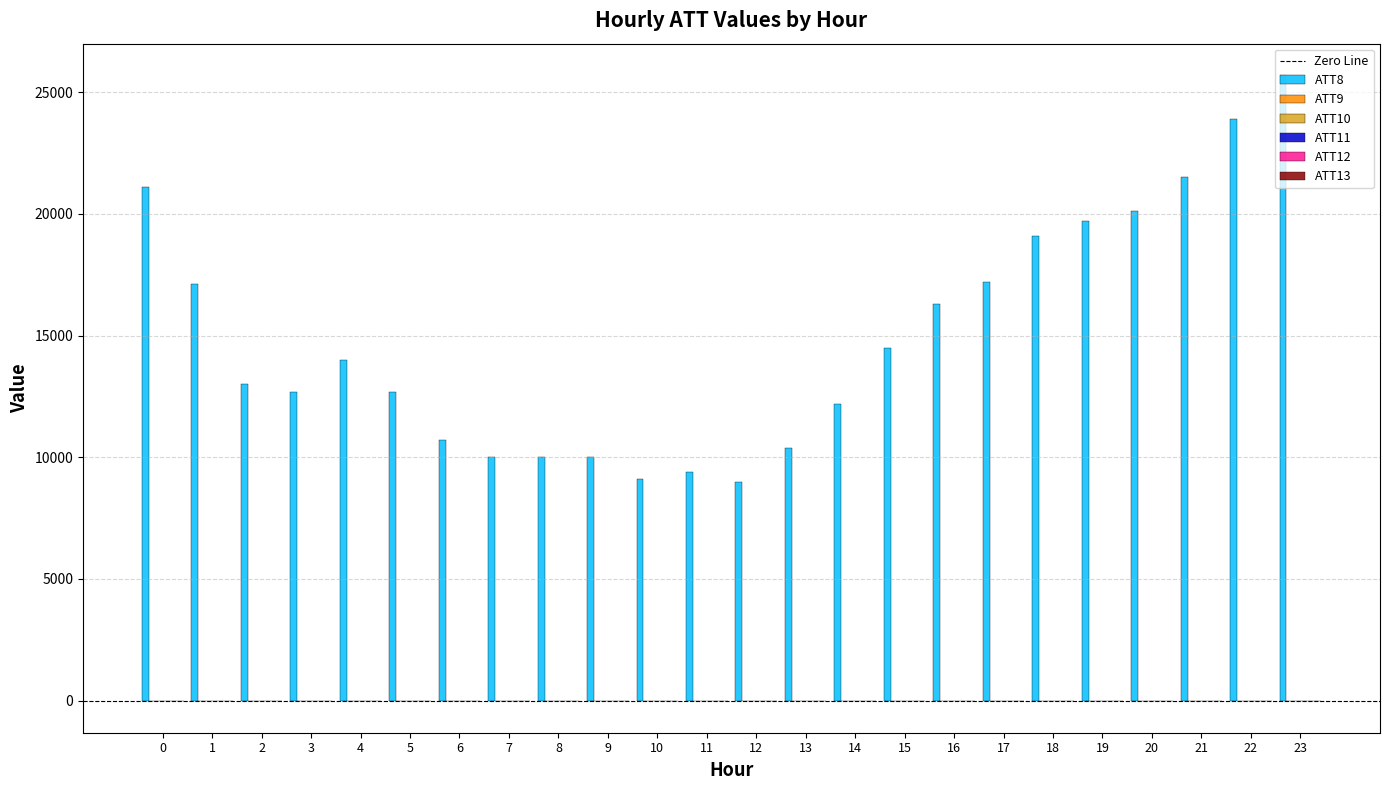

Which series has the largest total across all categories?

ATT8